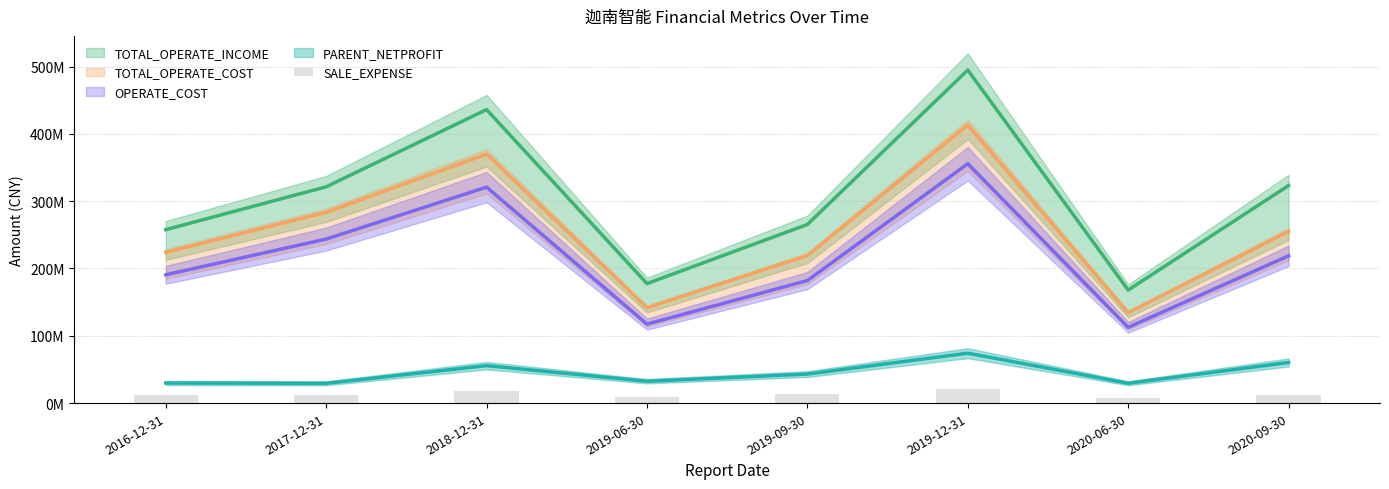

Where is the data nearest to the value 14222465?

2019-09-30